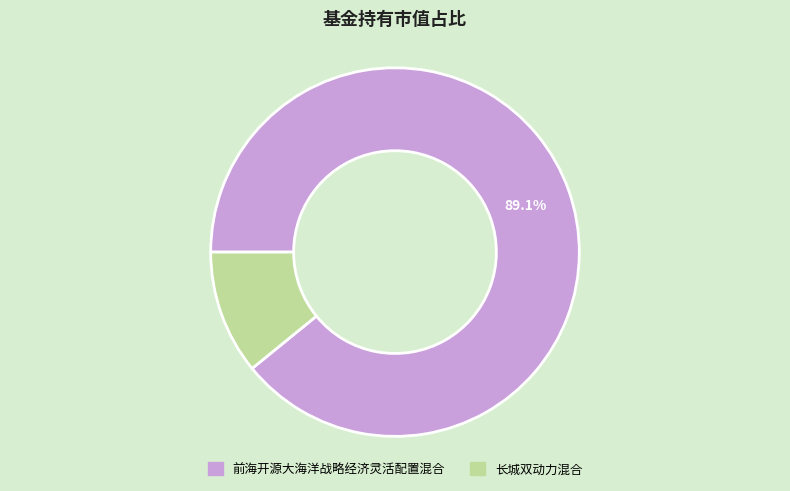

Is 长城双动力混合 the majority of the pie?

No